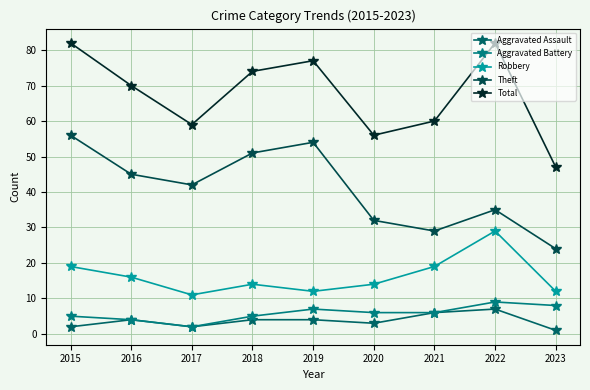

True or false: Total and Aggravated Assault intersect in this chart.

False